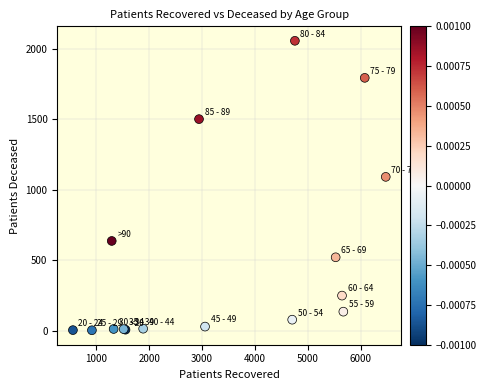

What Y value in the scatter plot is closest to 1029?

1091